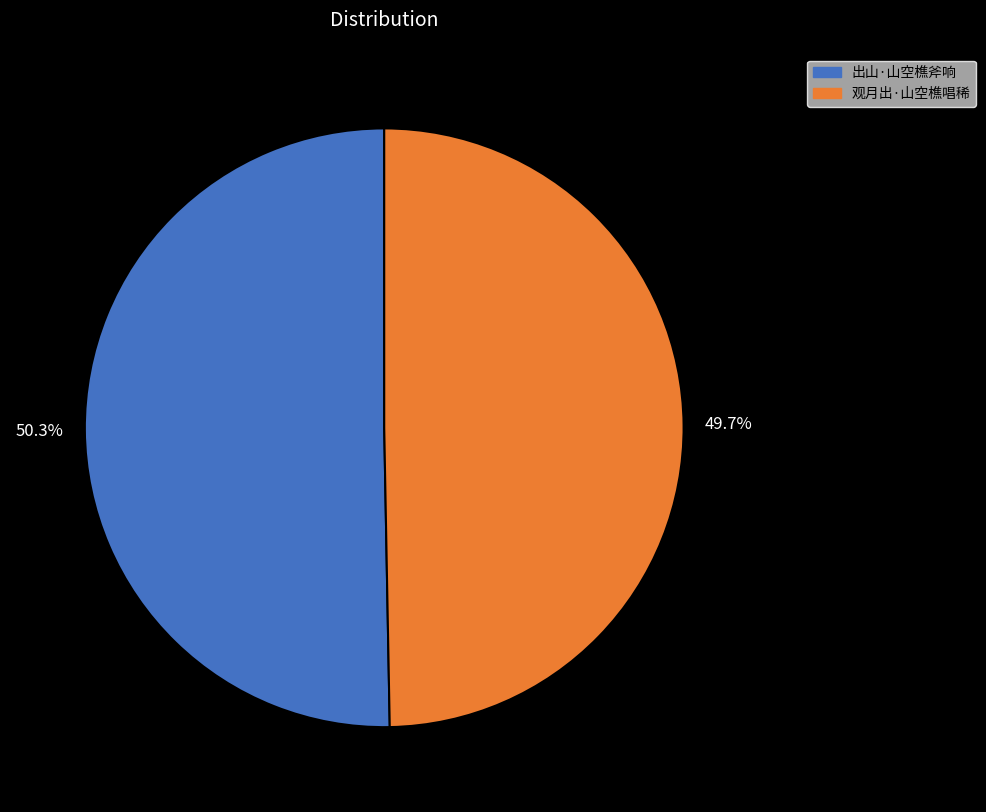

Is there any slice that represents more than half of the pie?

Yes